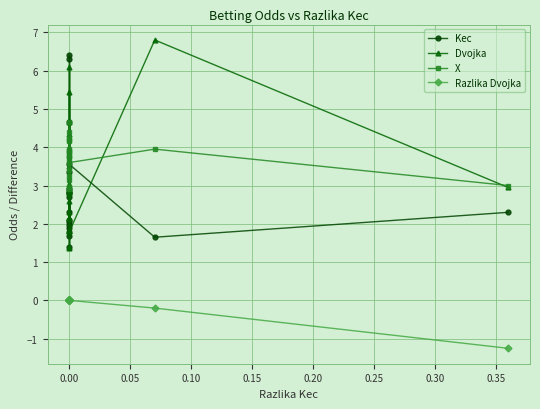

How many interior local valleys does the Kec series have?

6